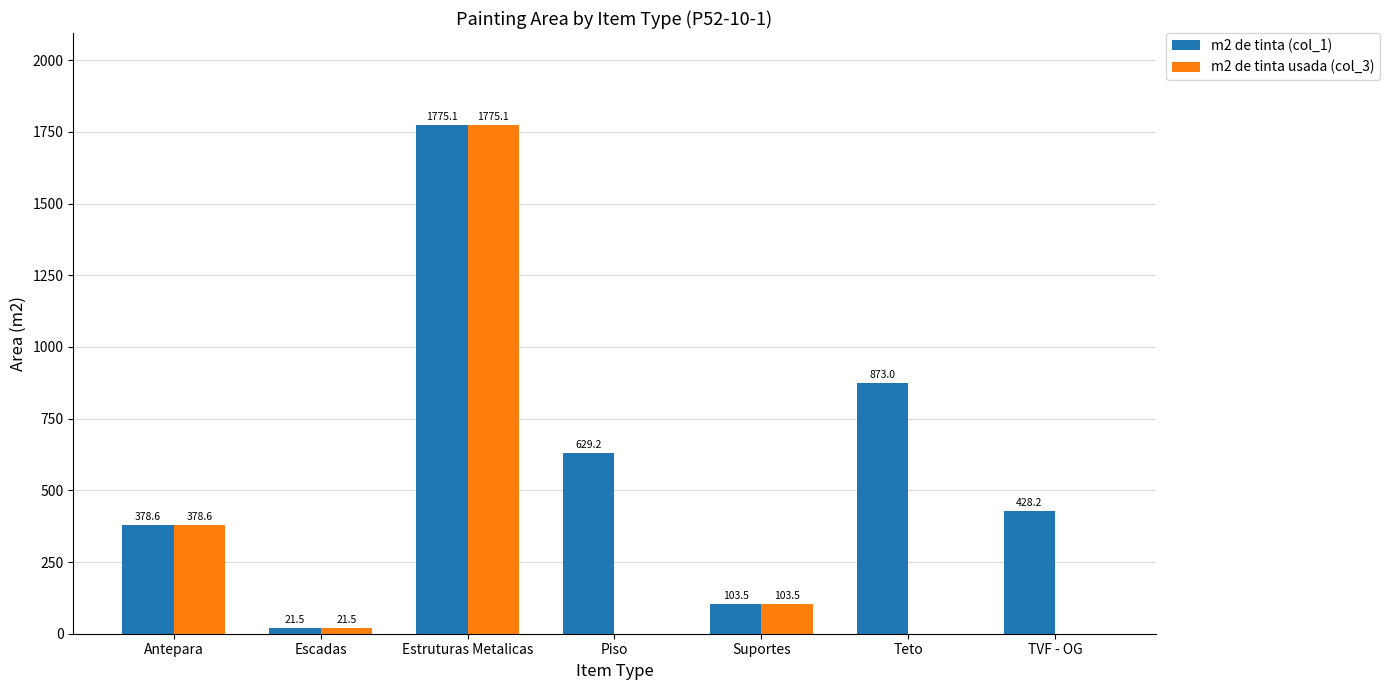

What is the sum of the m2 de tinta (col_1) values at Piso and Escadas?

650.7